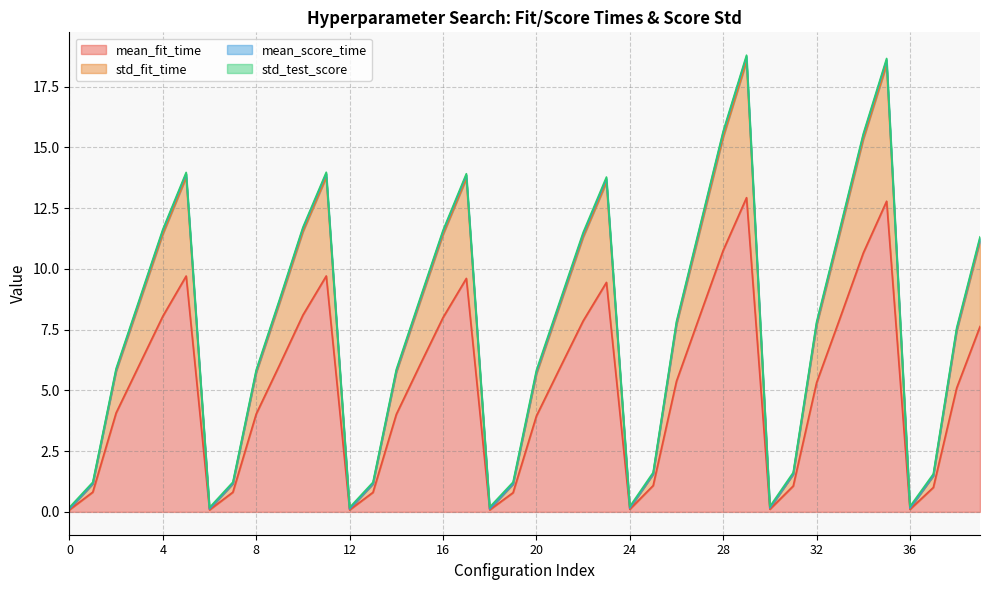

Which has a higher value, 39 or 24?

39